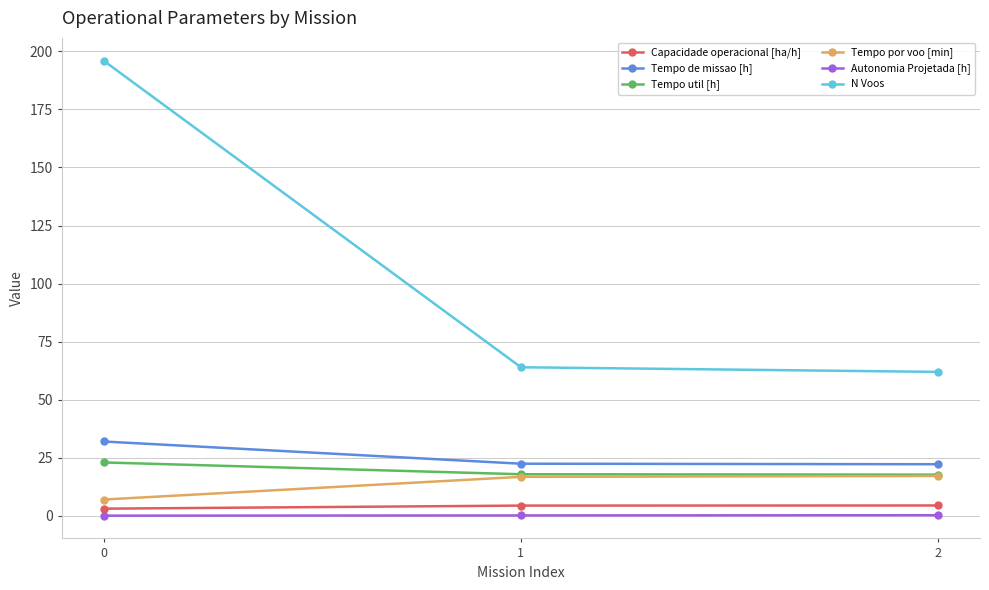

The Capacidade operacional [ha/h] series shows 3.1 at 0. True or false?

True